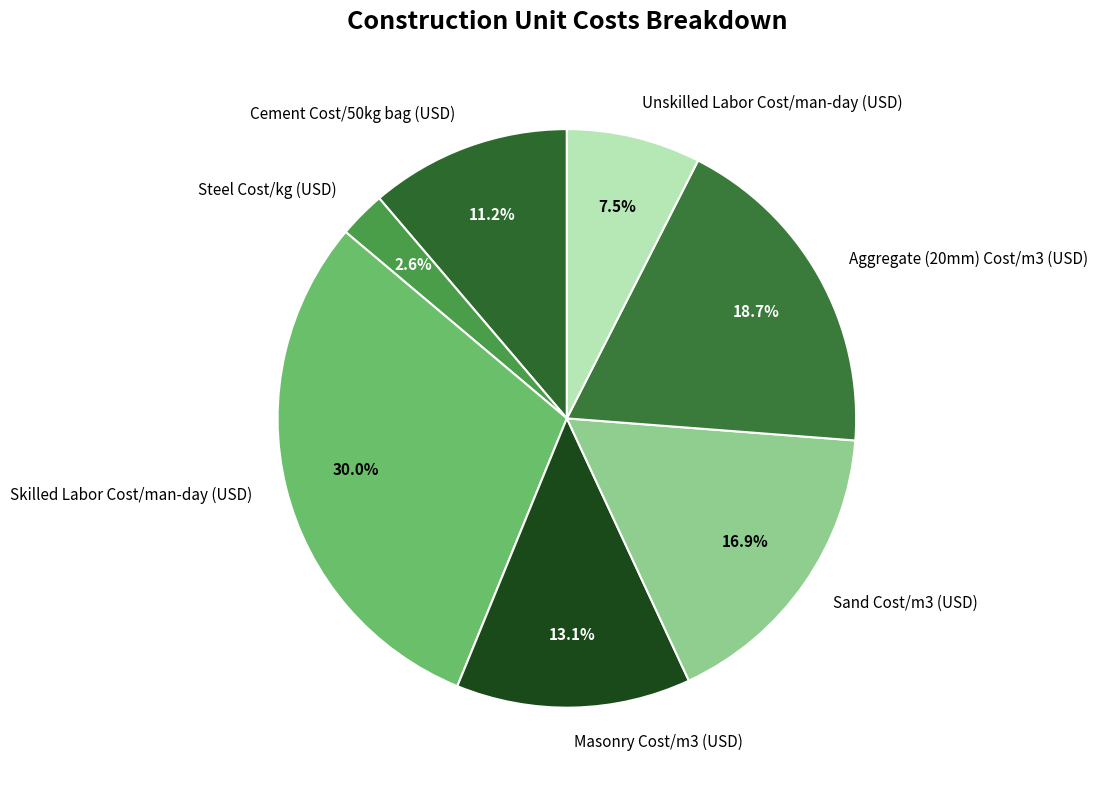

Combined, do Steel Cost/kg (USD) and Unskilled Labor Cost/man-day (USD) account for over 50%?

No